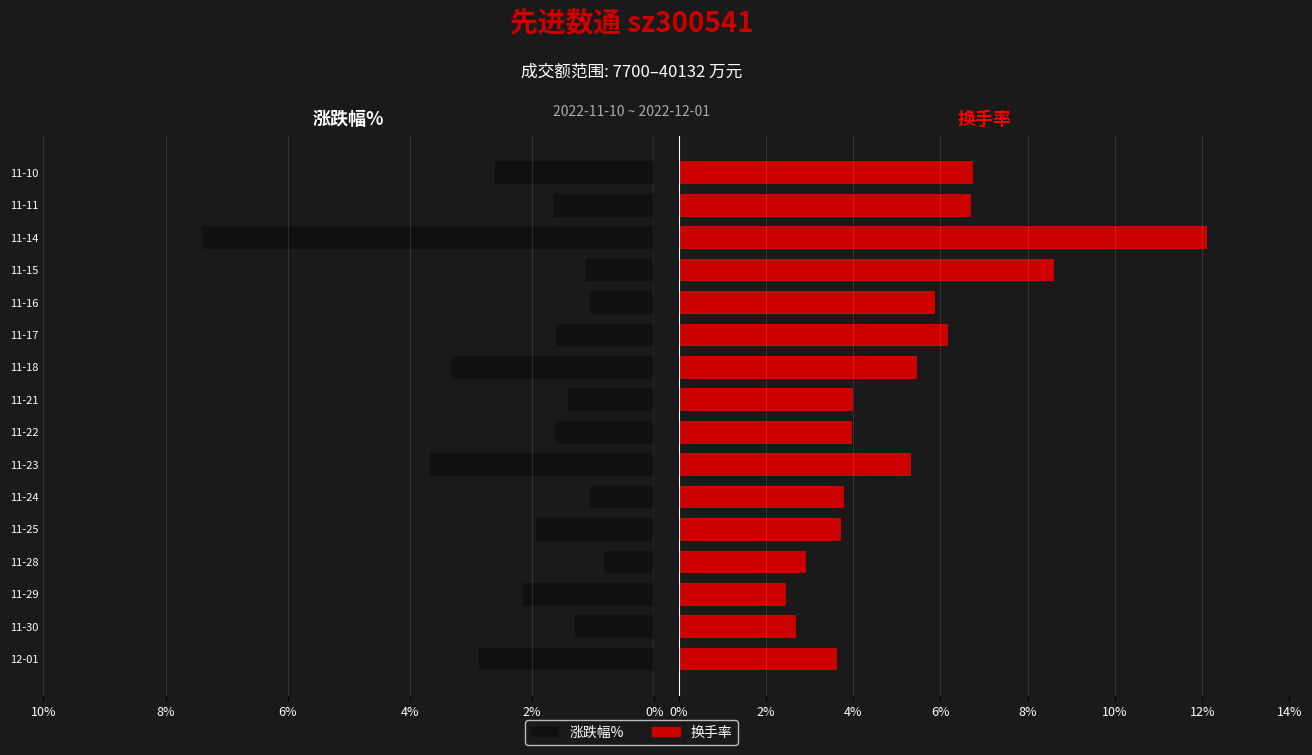

The value of 换手率 at 11-14 is 20.4. True or false?

False